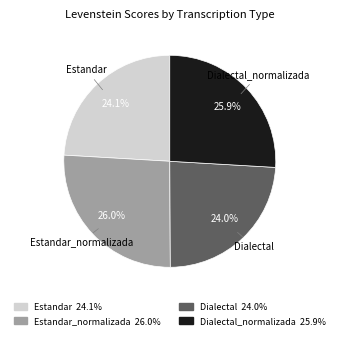

Does any single category account for the majority?

No